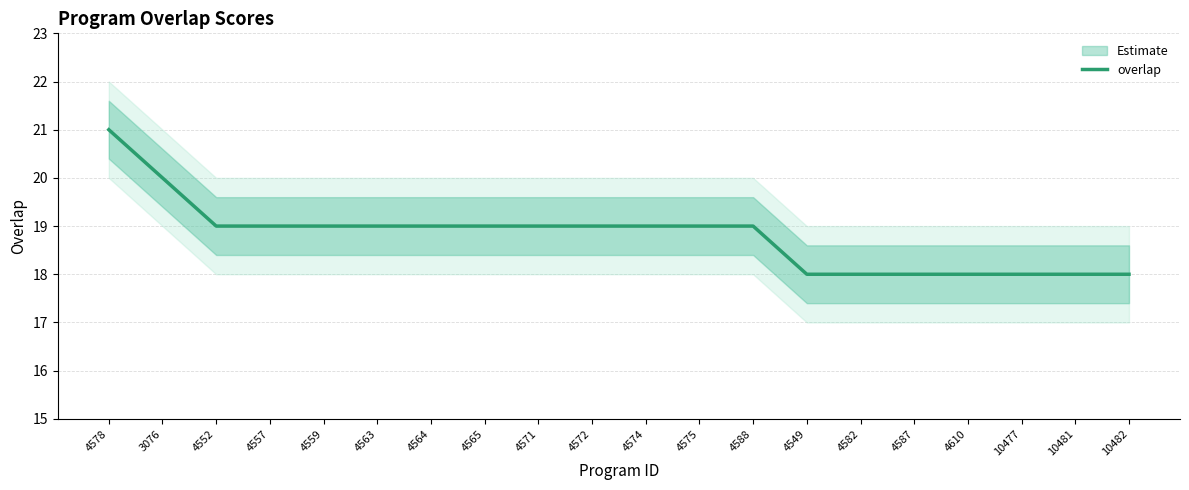

Is this an area chart (filled region under the line)?

No